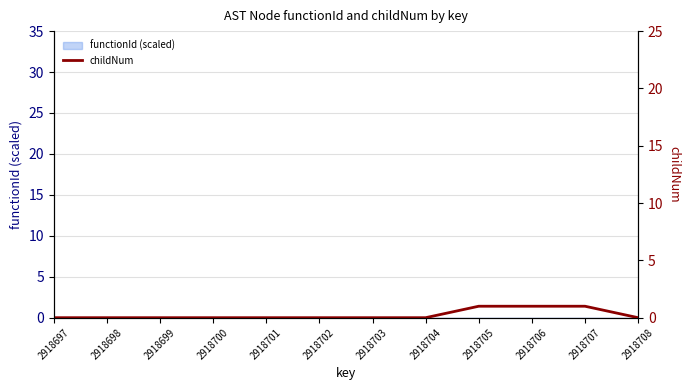

List the labels in order of value, smallest first.

2918697, 2918698, 2918699, 2918700, 2918701, 2918702, 2918703, 2918704, 2918708, 2918705, 2918706, 2918707